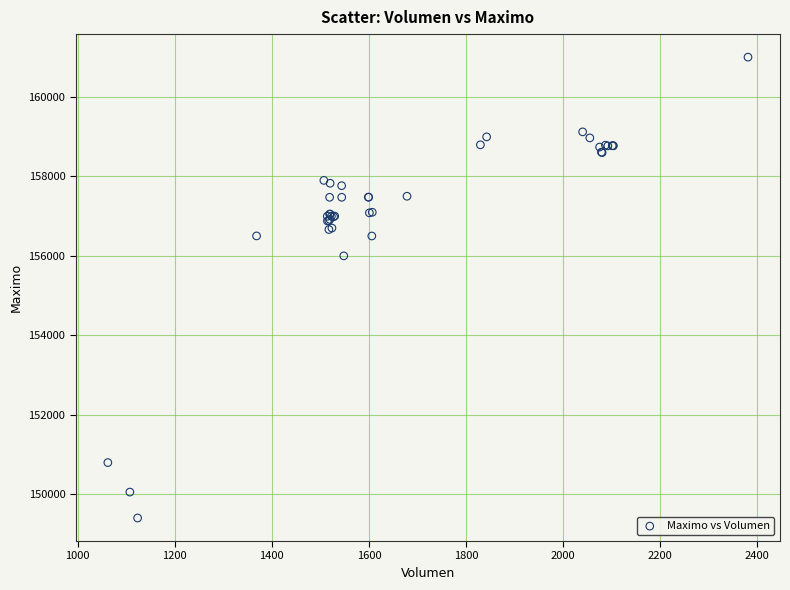

What Y value in the scatter plot is closest to 155202?

156000